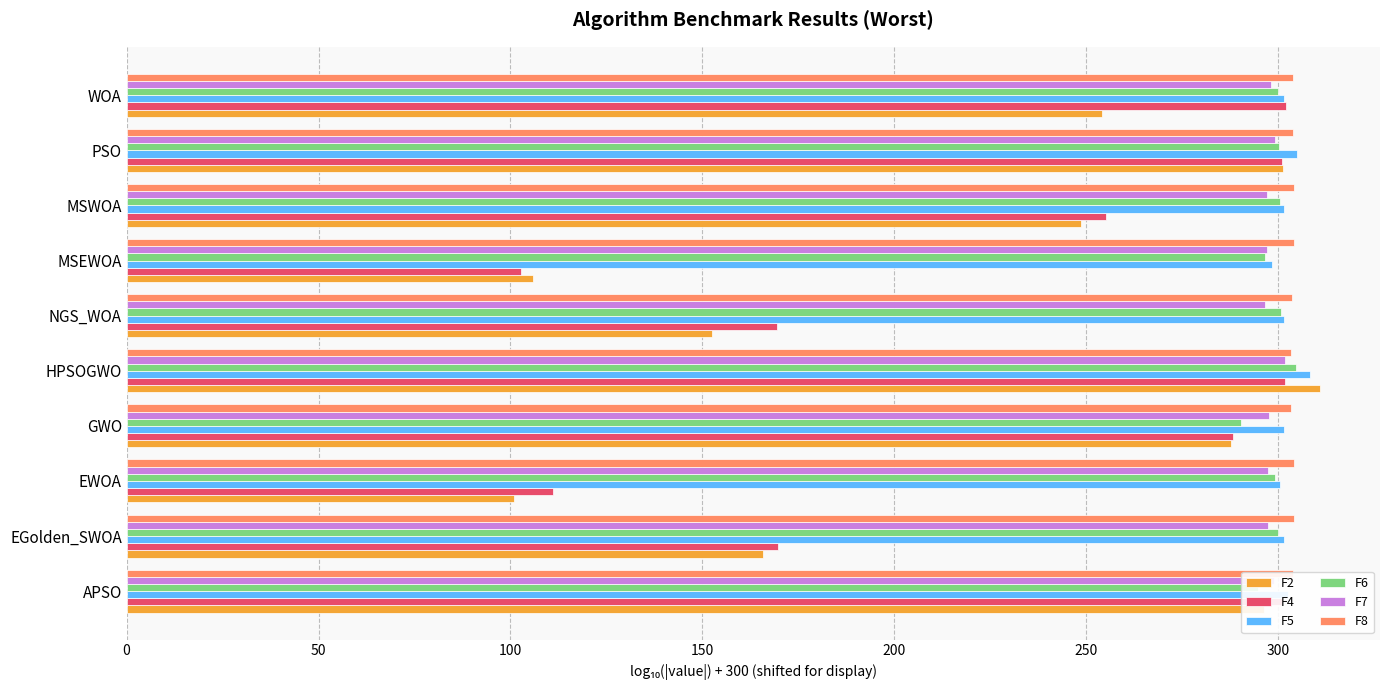

Which category has the lowest value in the F4 series?

MSEWOA